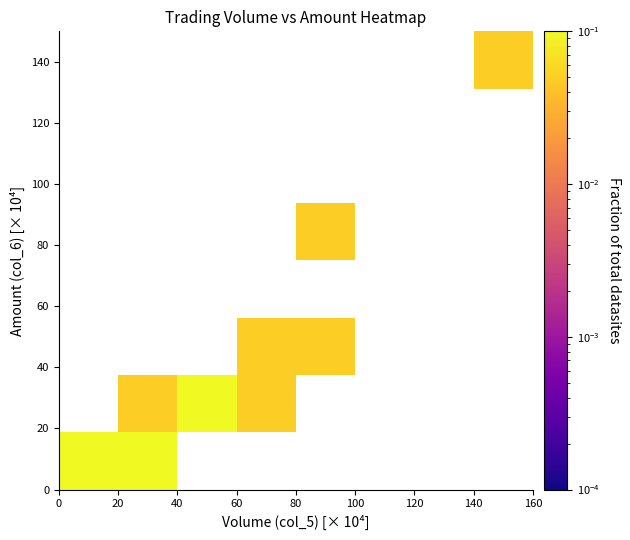

What is the greatest value displayed?

0.5